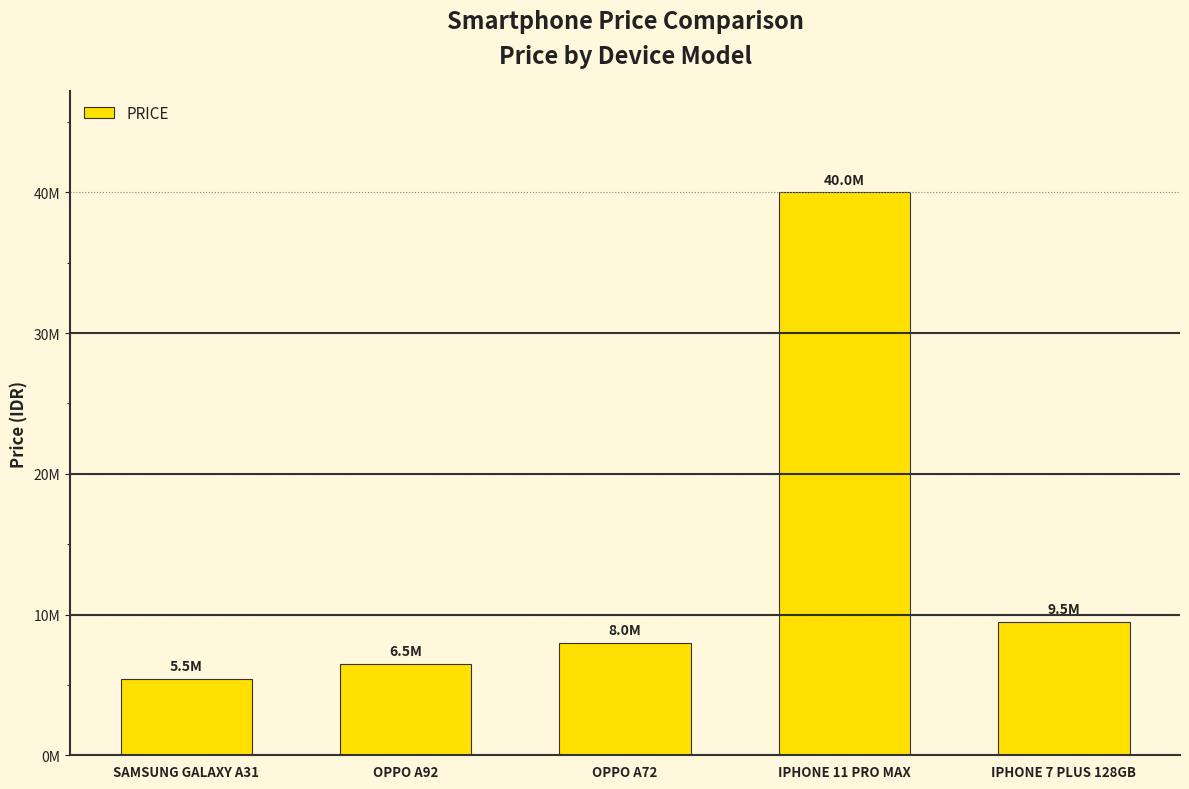

What is the average value?

13882000